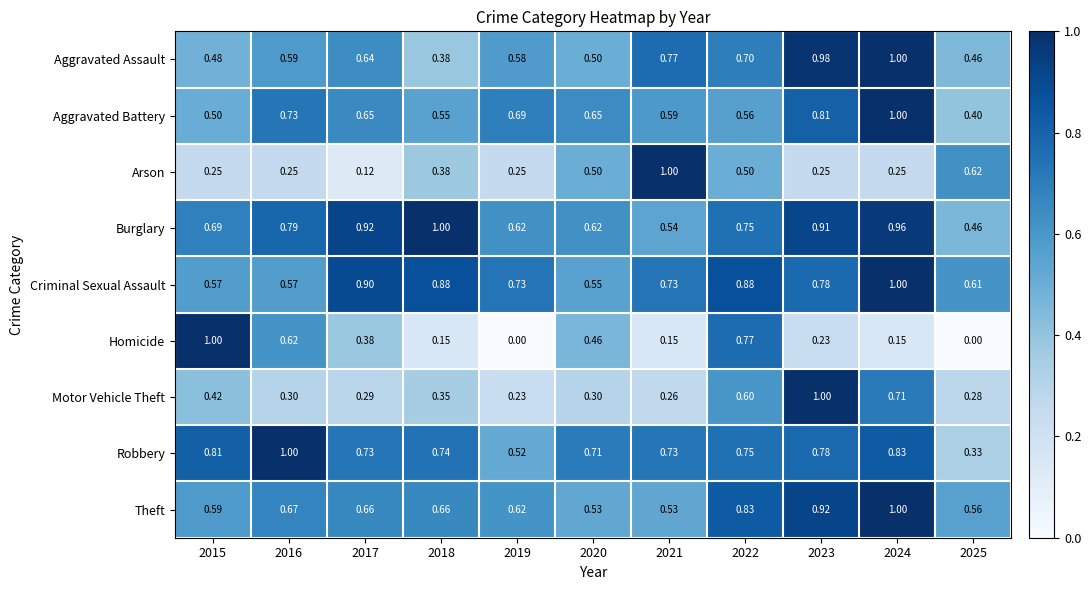

What is the total value across all series at 2016?

5.5